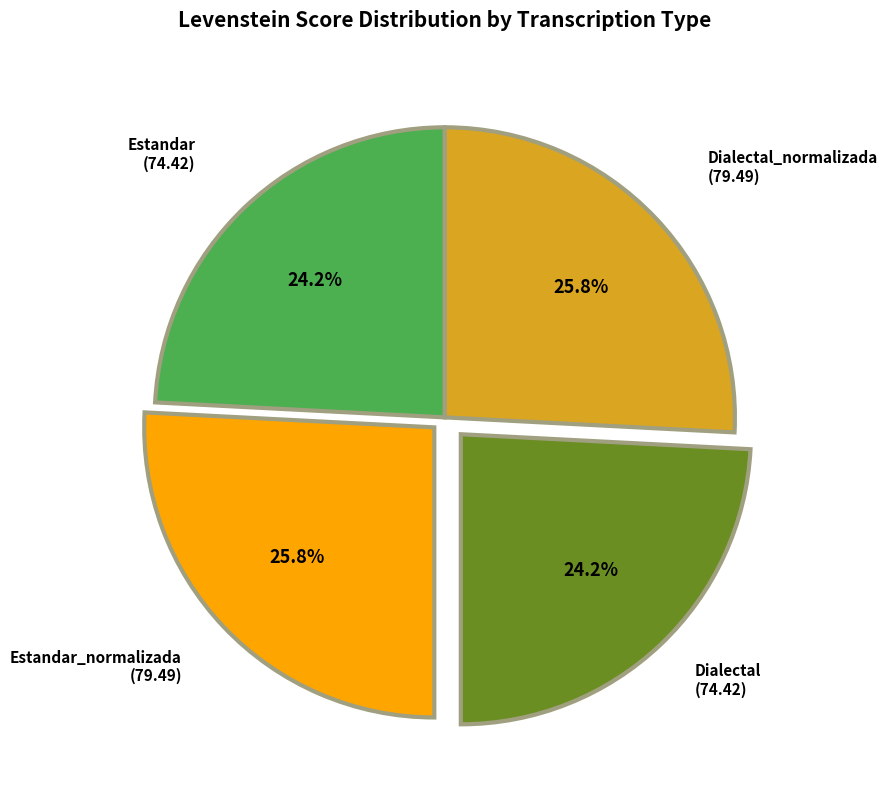

Is there a majority slice in this chart?

No